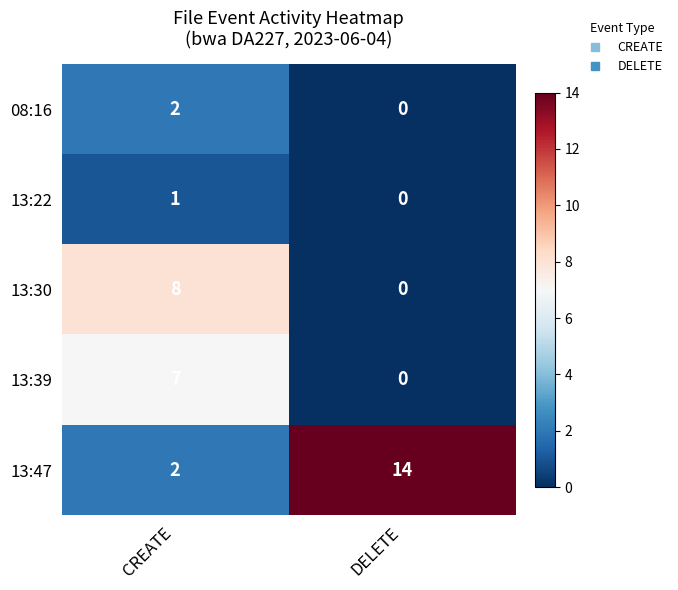

How many distinct data groups are displayed?

5